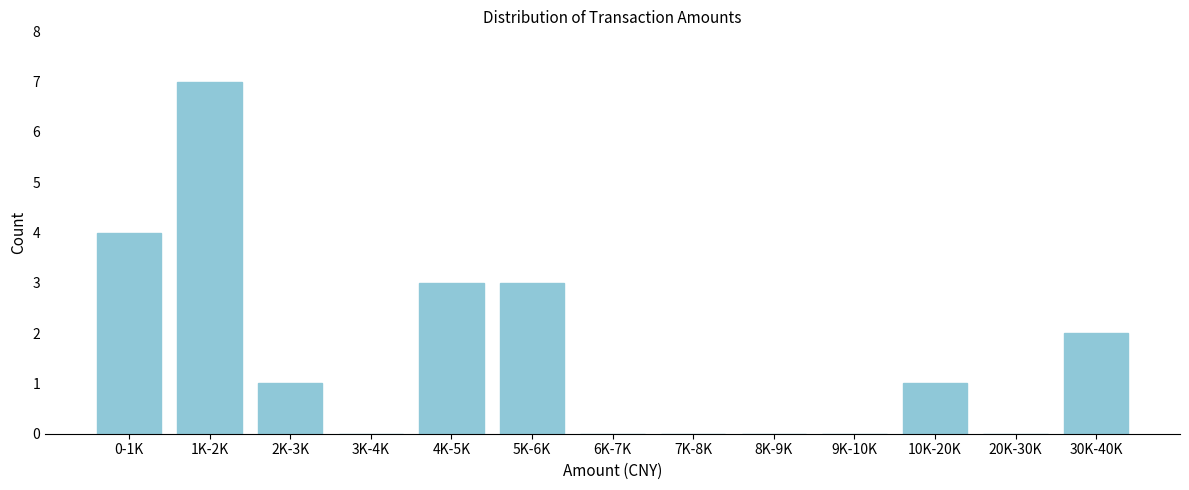

Reading left to right, transcribe all the data shown in this chart.

0-1K=4	1K-2K=7	2K-3K=1	3K-4K=0	4K-5K=3	5K-6K=3	6K-7K=0	7K-8K=0	8K-9K=0	9K-10K=0	10K-20K=1	20K-30K=0	30K-40K=2